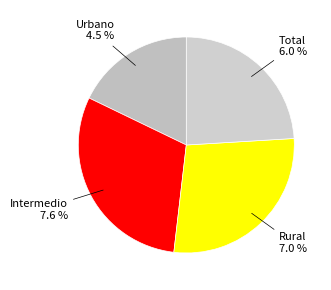

To the nearest percent, what portion does Intermedio represent?

30%